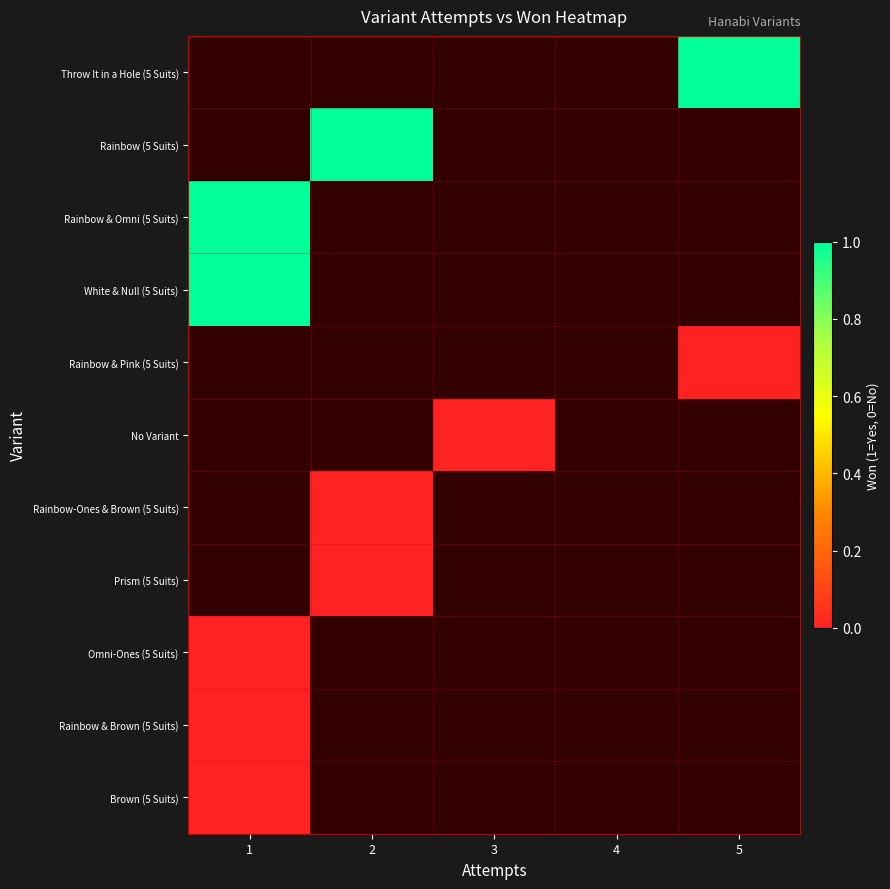

Count the number of data series in this chart.

11